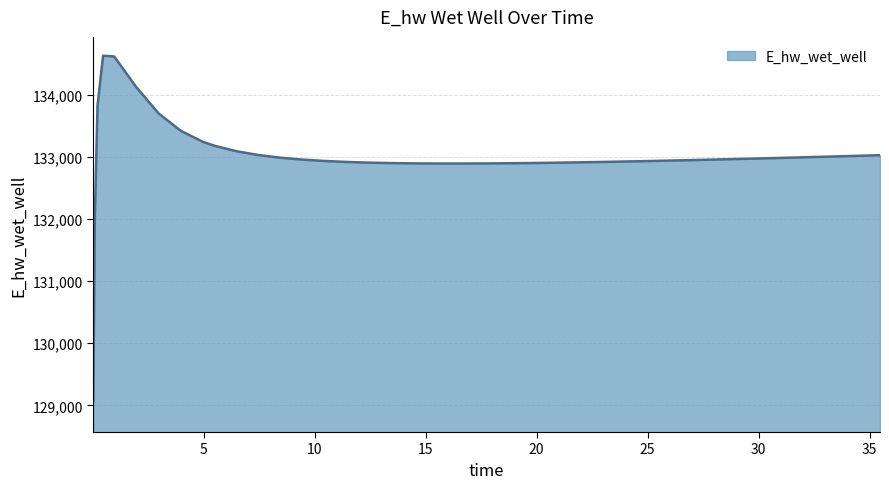

What is the smallest value displayed?

129070.5